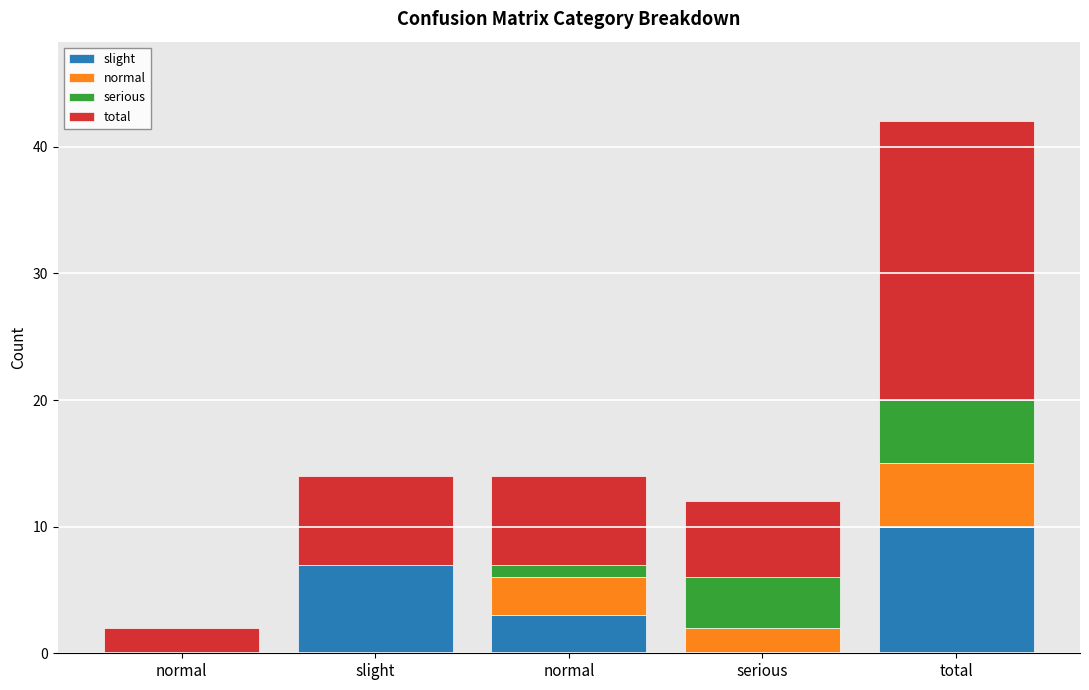

How many slight values are between 0 and 7?

4